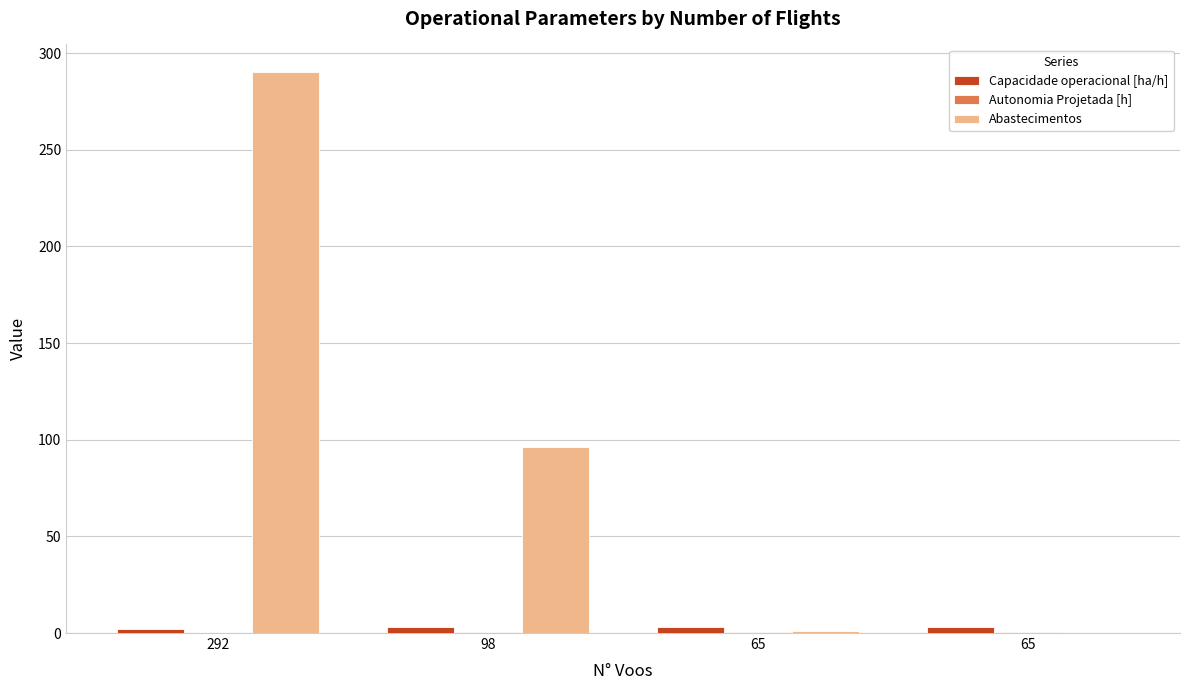

How many categories are shown in the chart?

4